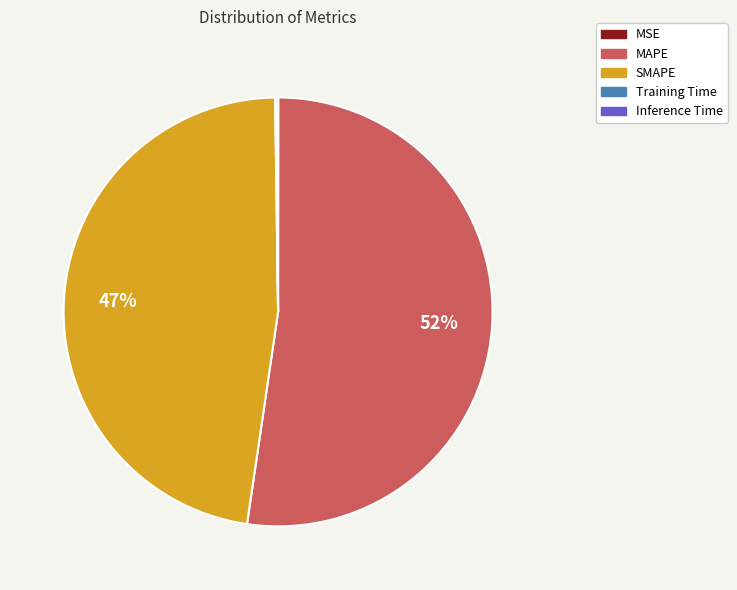

Which slice represents more than half of the pie?

MAPE